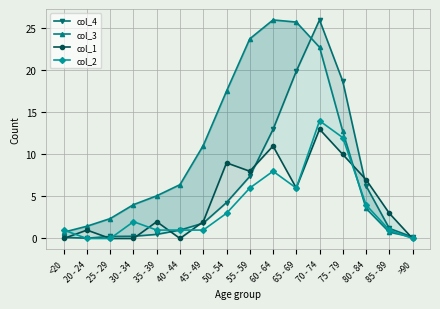

How many interior local peaks does the col_2 series have?

3